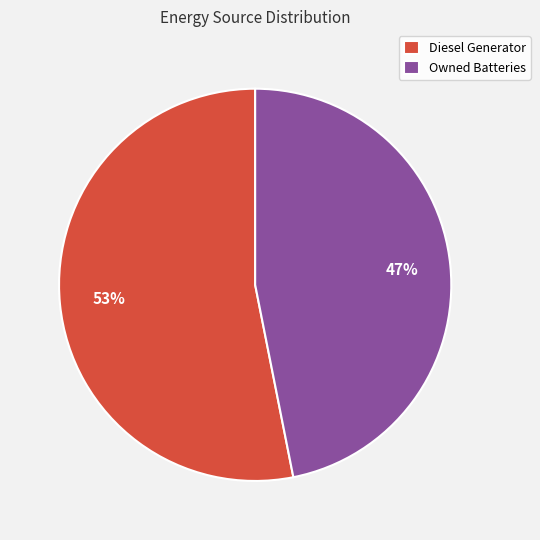

Is it true that Owned Batteries is 47% of the pie?

True